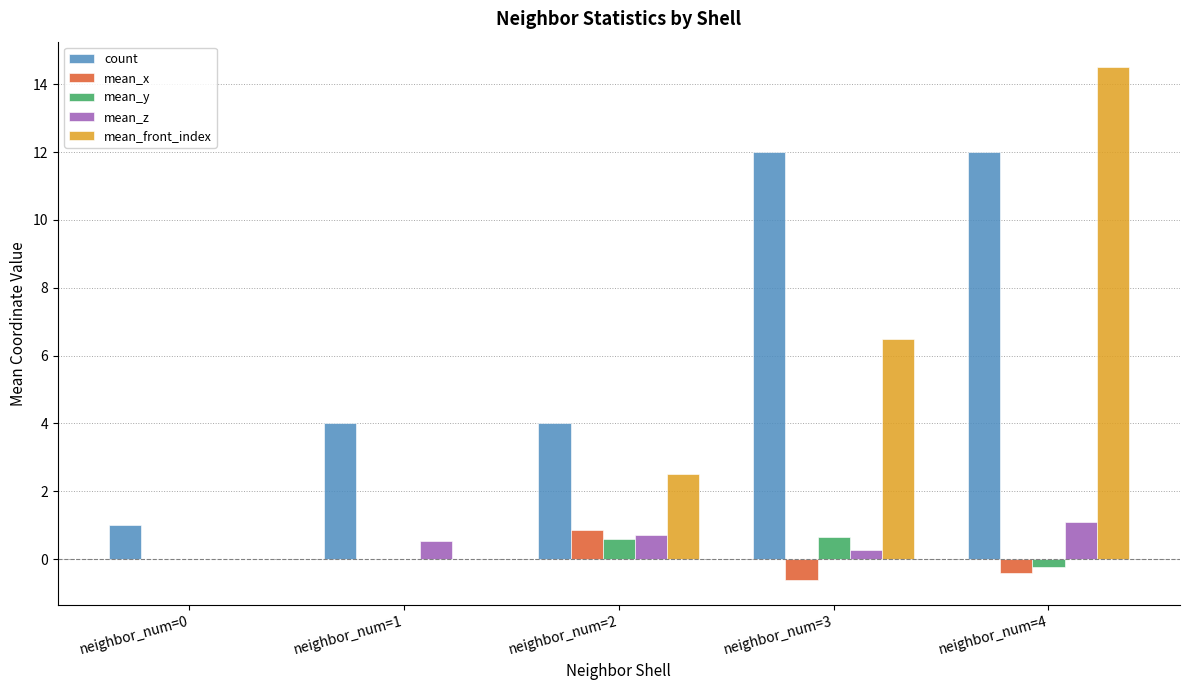

Is the value of mean_z at neighbor_num=2 greater than the value of mean_x at neighbor_num=3?

Yes